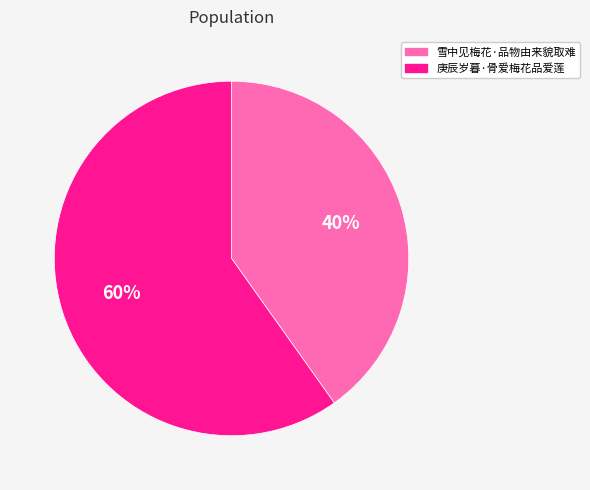

Do 雪中见梅花·品物由来貌取难 and 庚辰岁暮·骨爱梅花品爱莲 together represent more than half of the pie?

Yes